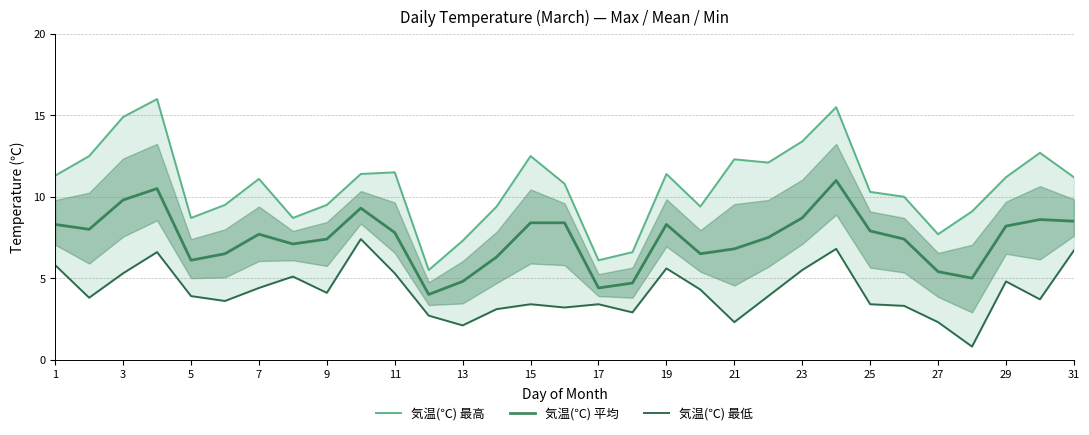

True or false: 気温(℃) 平均 has a value of 4.4 at 19.

False